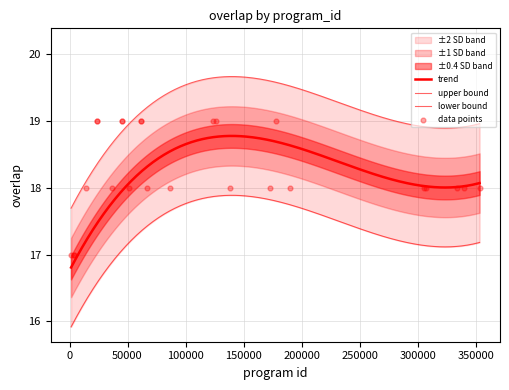

Approximately how many times larger is the value at 190251 compared to 45102?

0.9